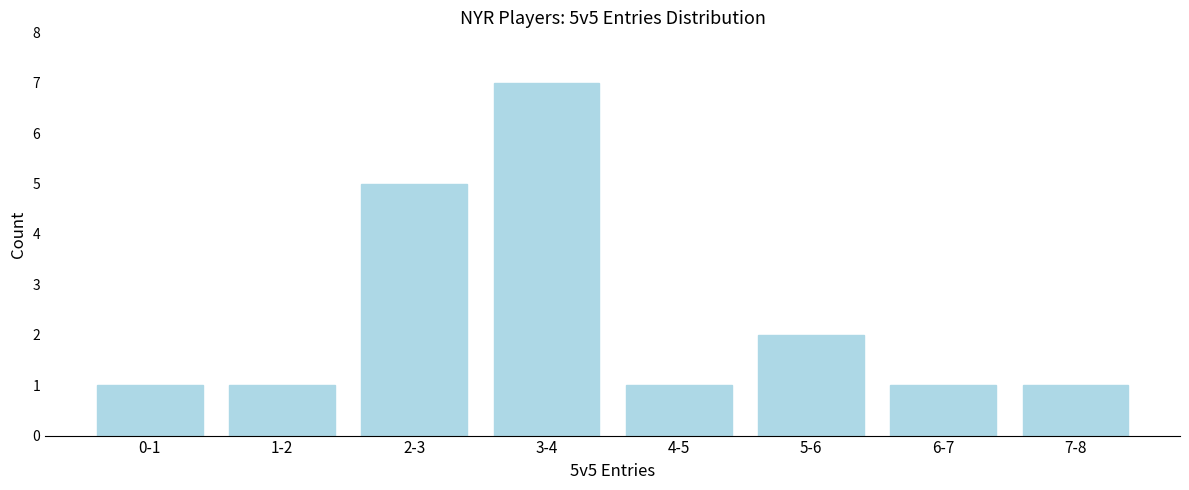

Reading left to right, transcribe all the data shown in this chart.

1	1	5	7	1	2	1	1